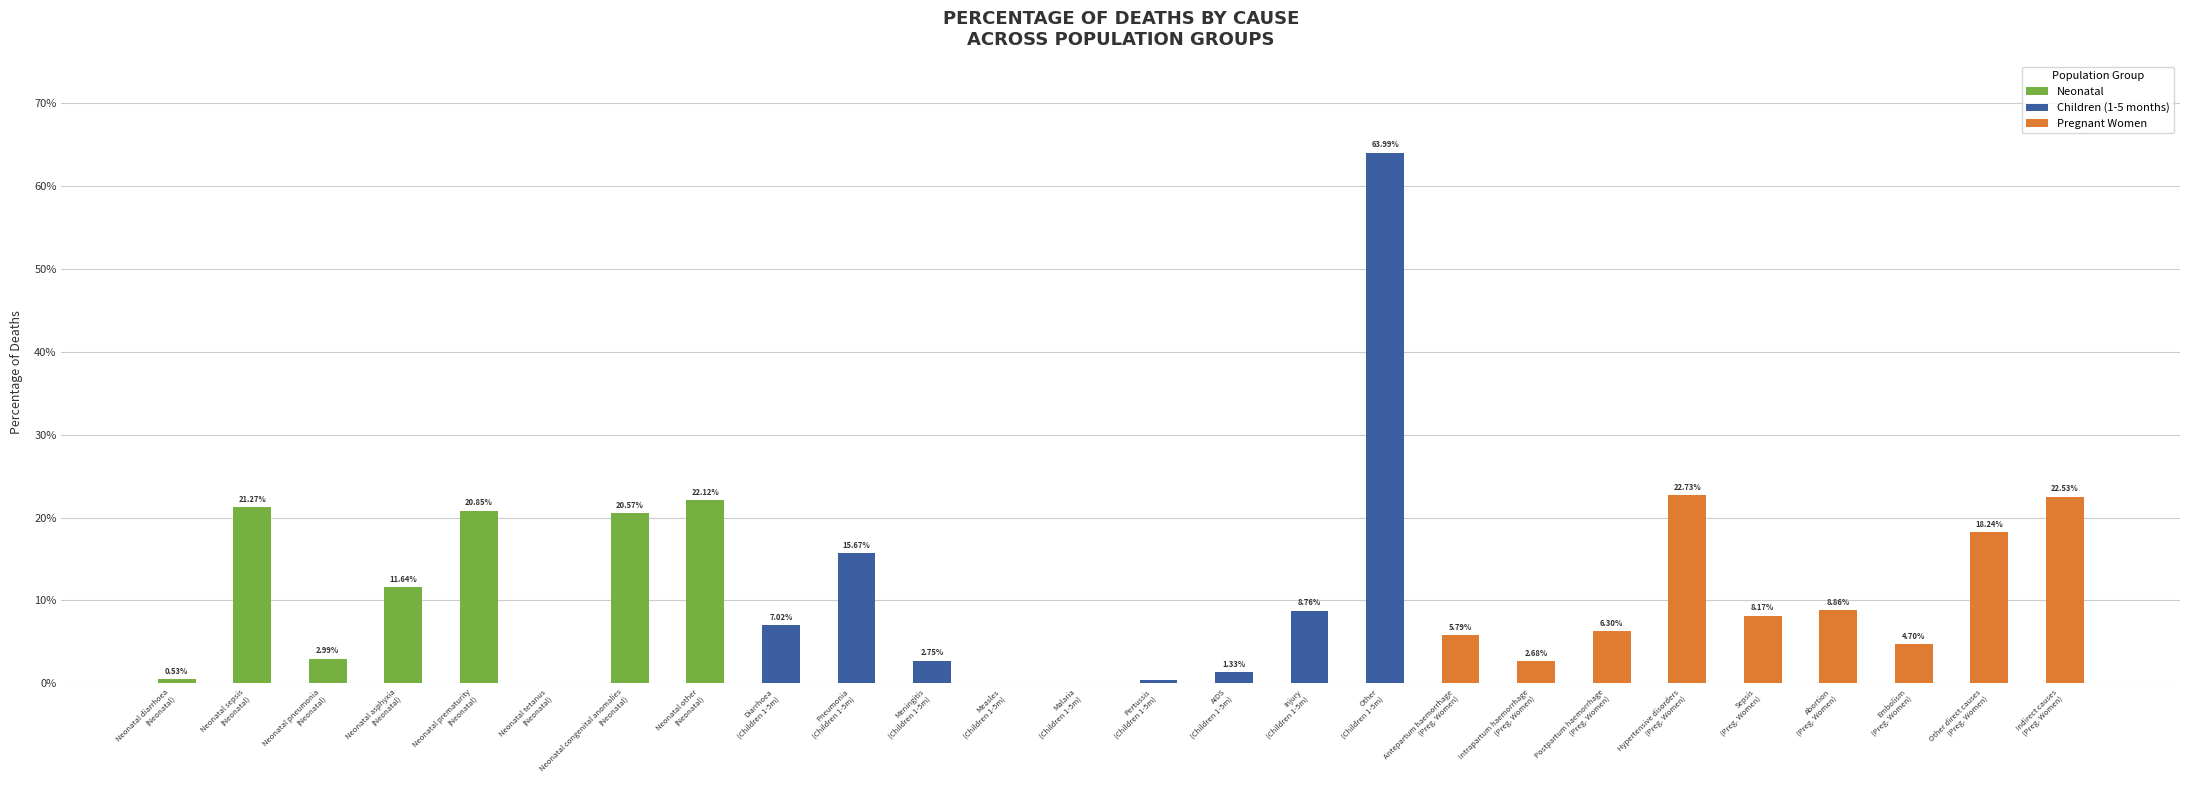

The value of Pregnant Women at Neonatal pneumonia
(Neonatal) is 0.2. True or false?

False